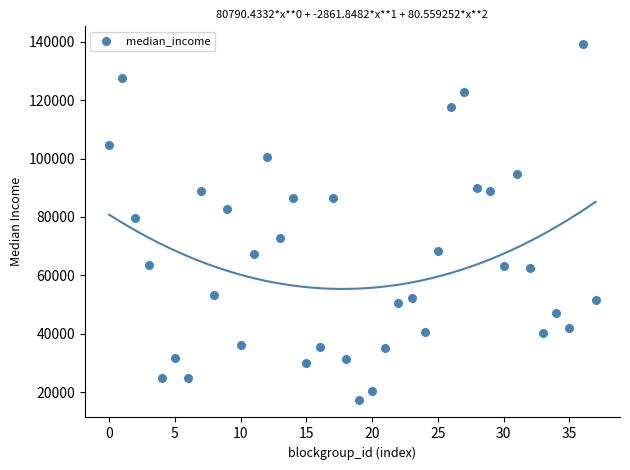

What Y value in the scatter plot is closest to 78318?

79821